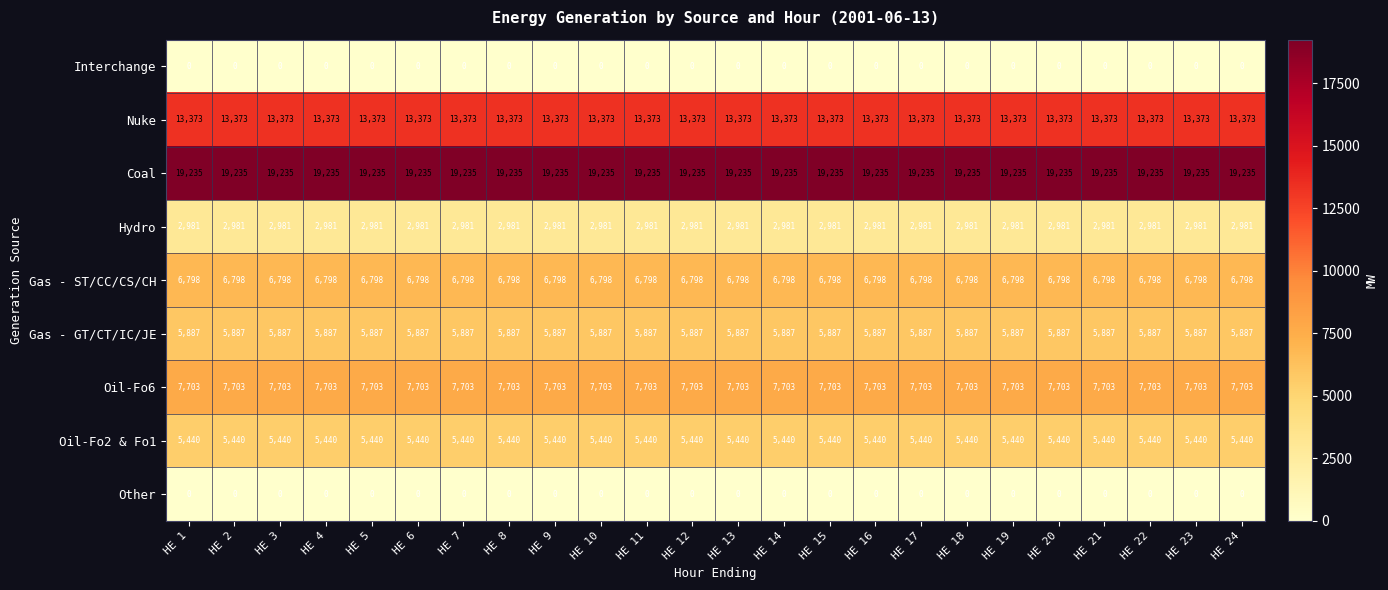

What is the greatest value displayed?

19235